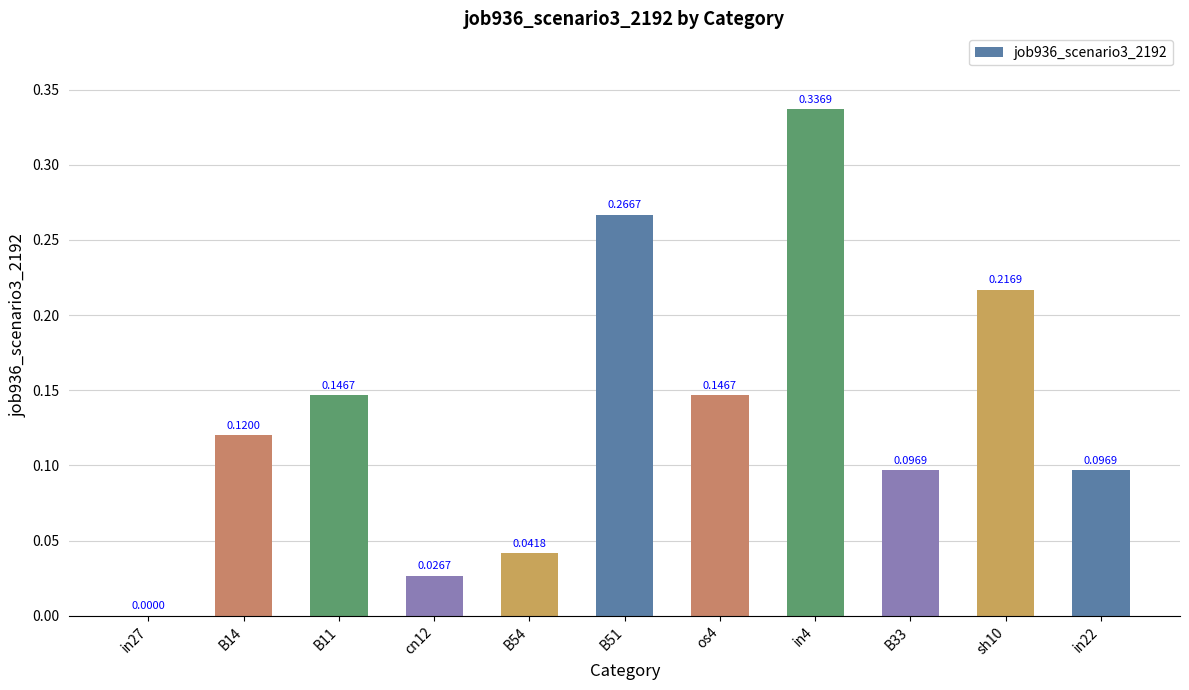

What is the sum of all values?

1.5